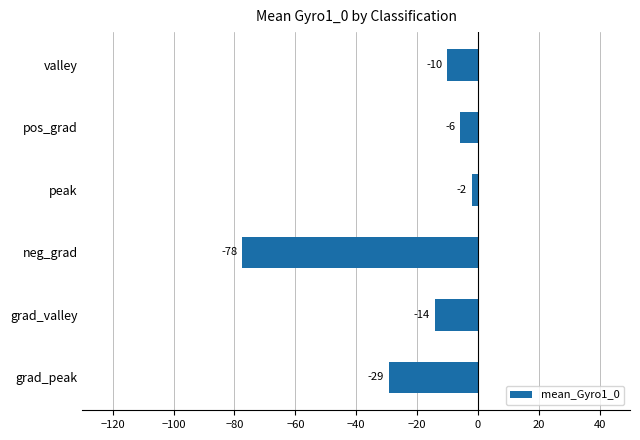

How many bars are there in total?

6